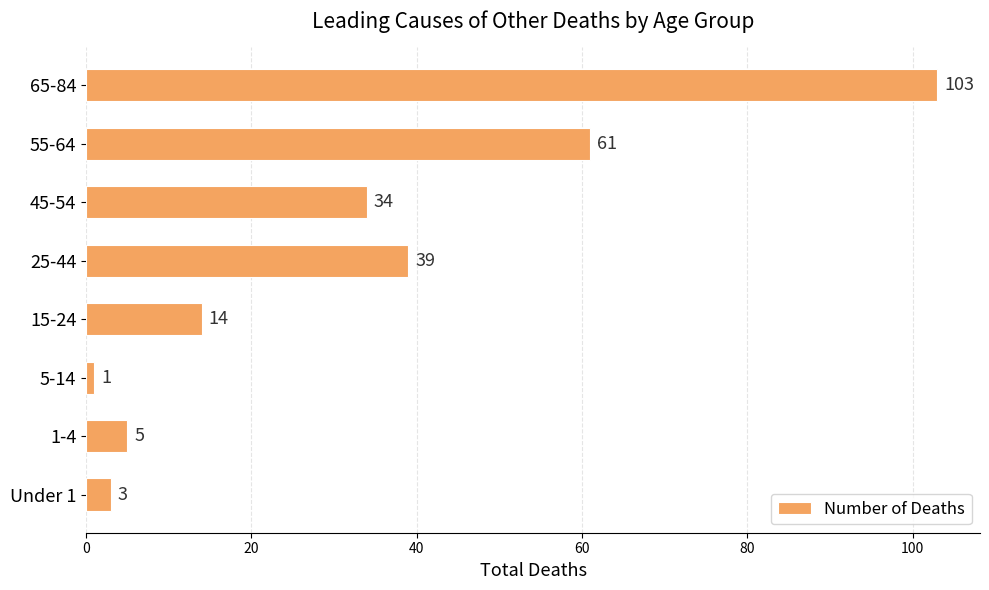

List the labels in order of value, smallest first.

5-14, Under 1, 1-4, 15-24, 45-54, 25-44, 55-64, 65-84